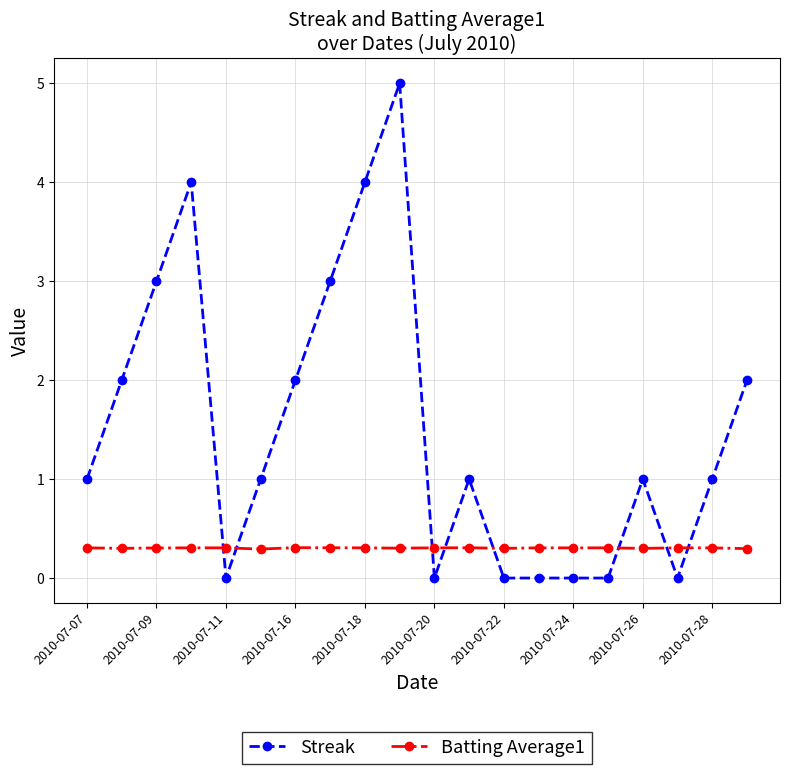

True or false: Batting Average1 has more than 0 points higher than both neighbors.

True